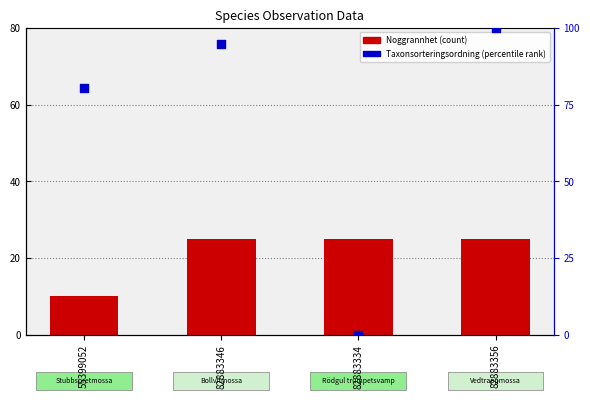

What are all the series names shown in the legend?

Noggrannhet, Taxonsorteringsordning